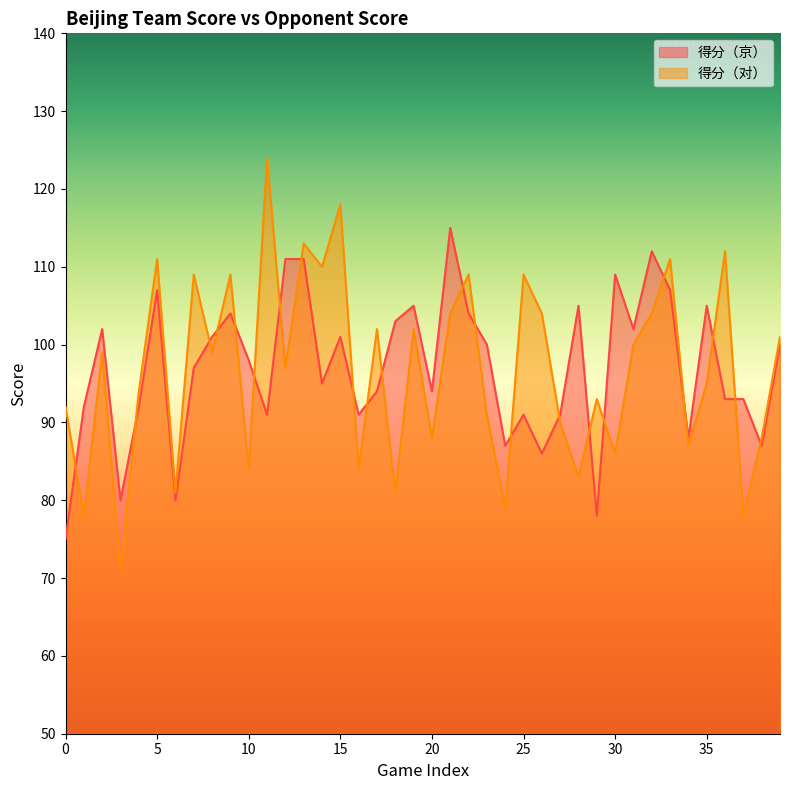

How many categories are shown in the chart?

40